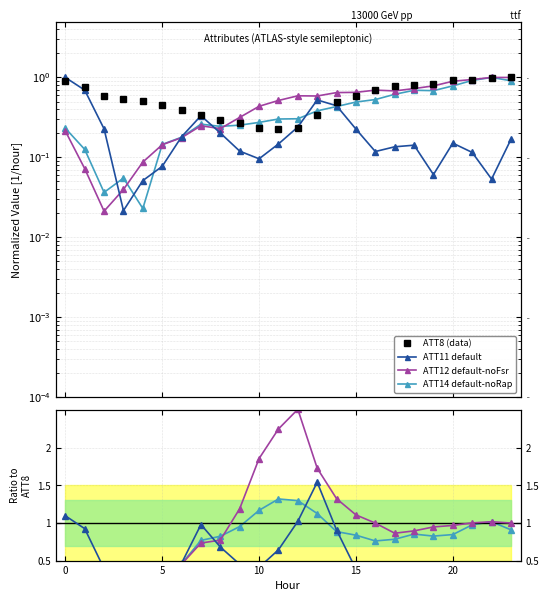

Where is the first local minimum for ATT8 (data)?

11